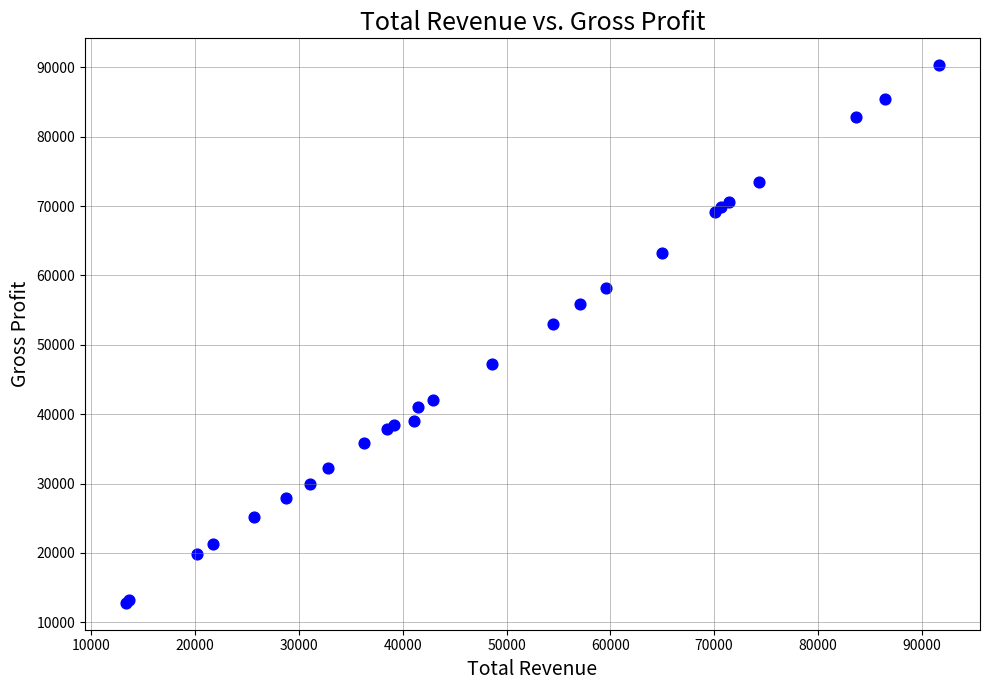

What Y value in the scatter plot is closest to 51550?

53000